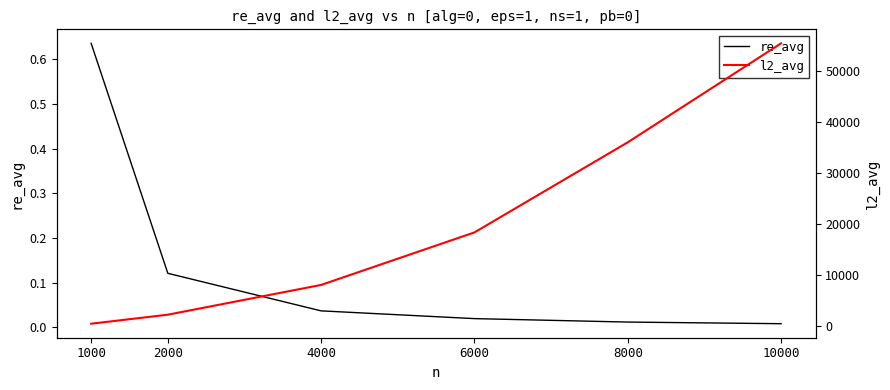

What are all the series names shown in the legend?

re_avg, l2_avg